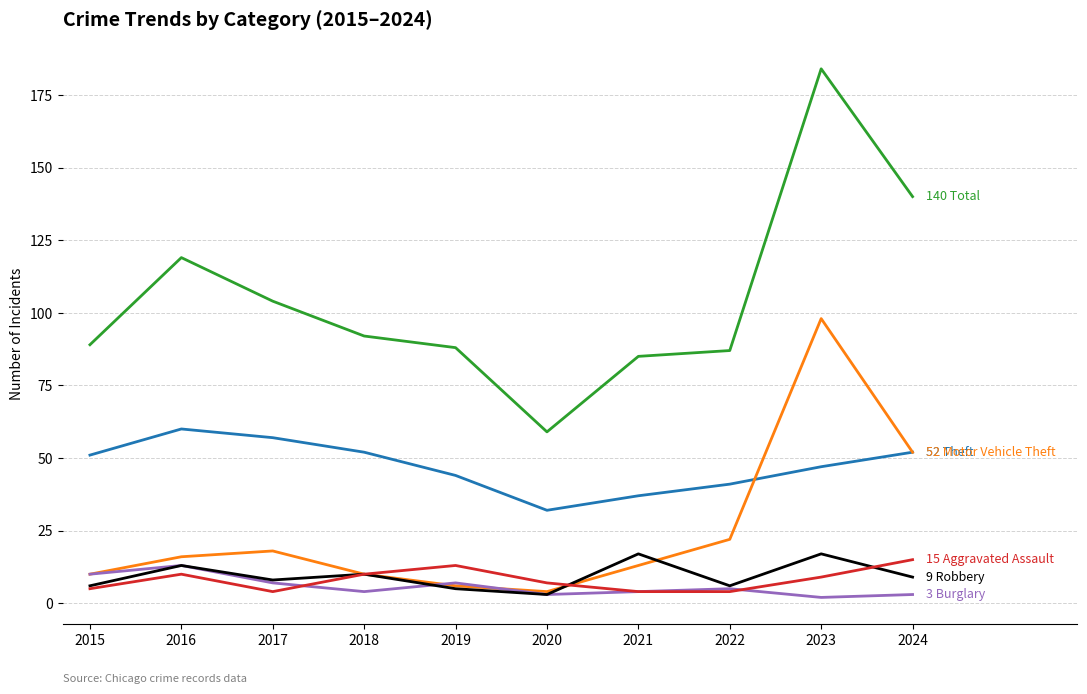

Reading right to left, list all the values displayed in this chart.

Theft: 52	47	41	37	32	44	52	57	60	51
Motor Vehicle Theft: 52	98	22	13	4	6	10	18	16	10
Total: 140	184	87	85	59	88	92	104	119	89
Burglary: 3	2	5	4	3	7	4	7	13	10
Robbery: 9	17	6	17	3	5	10	8	13	6
Aggravated Assault: 15	9	4	4	7	13	10	4	10	5